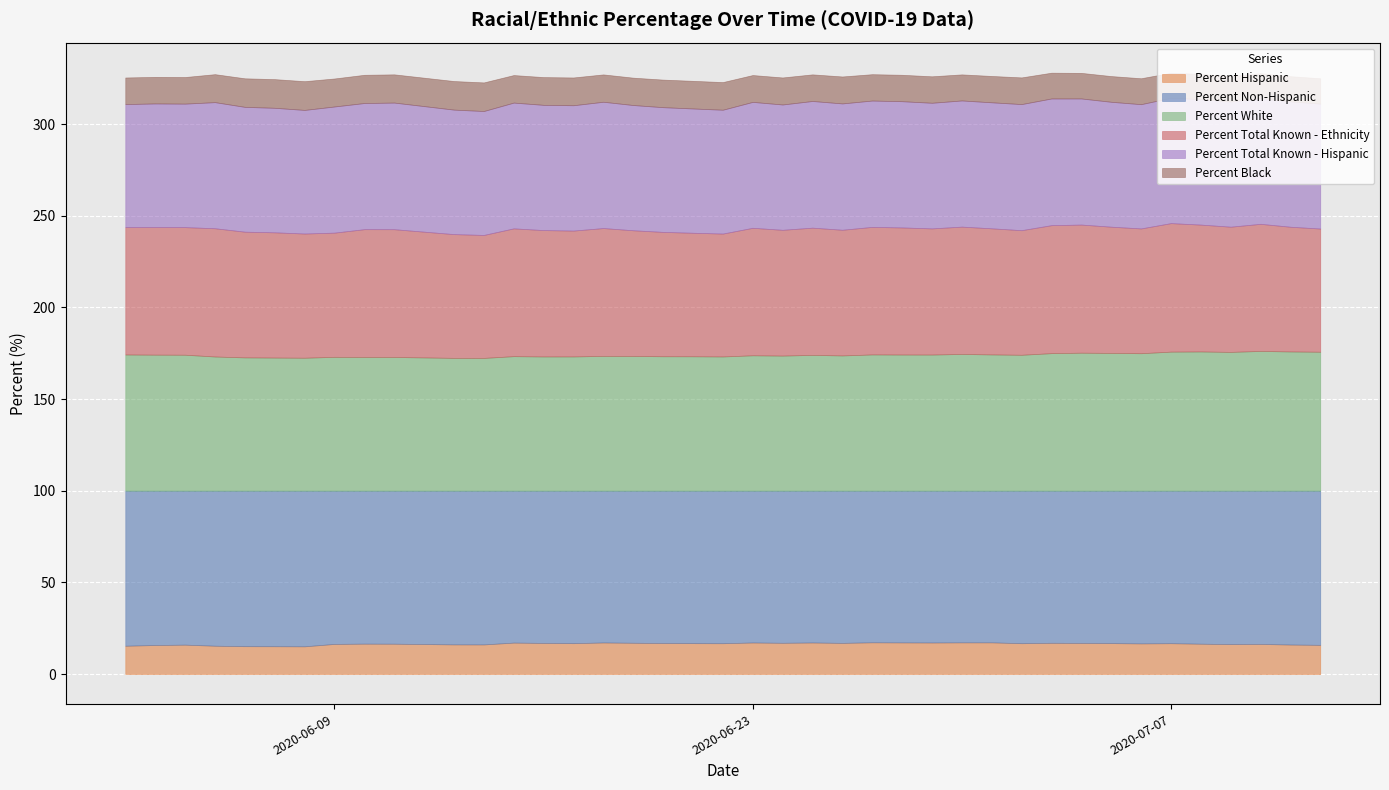

Which series has the widest spread of values?

Percent White